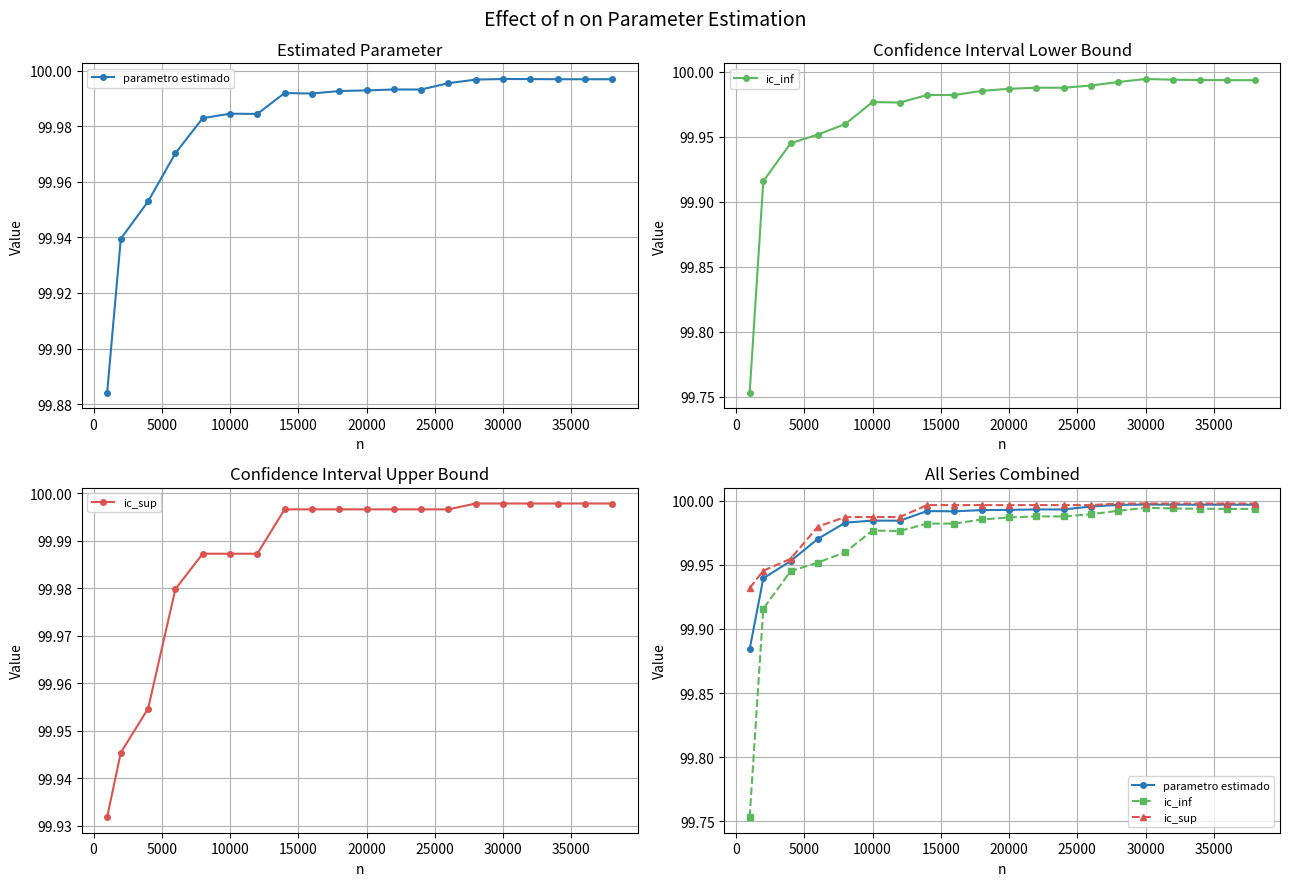

What is the value of the parametro estimado point at the 5th from the left?

100.0